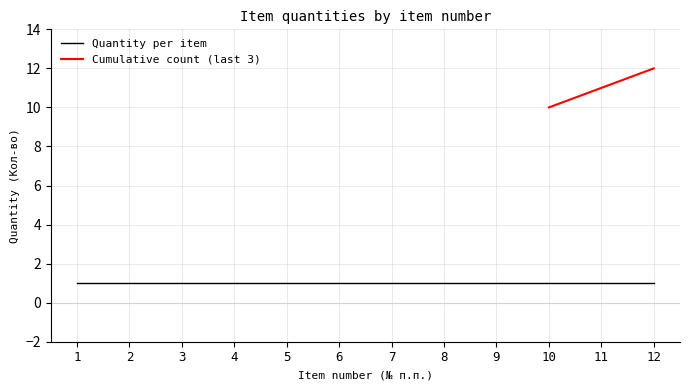

The Quantity per item series shows 2 at 6. True or false?

False